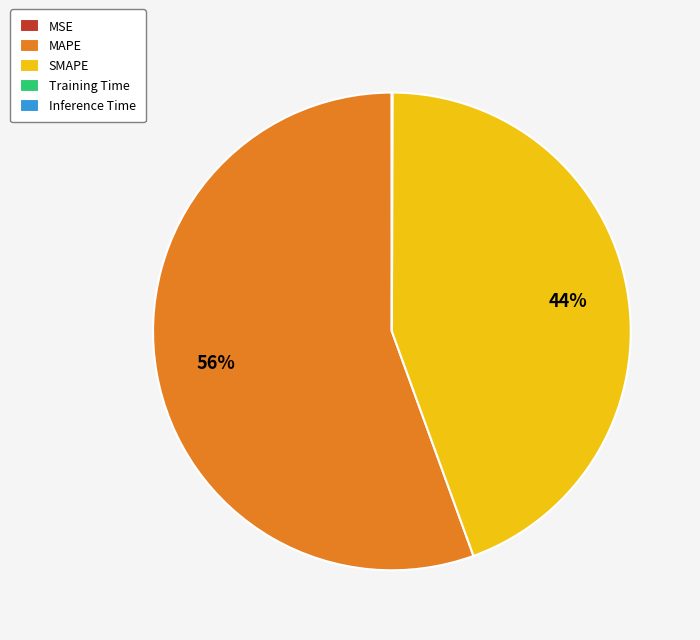

What is the majority slice?

MAPE